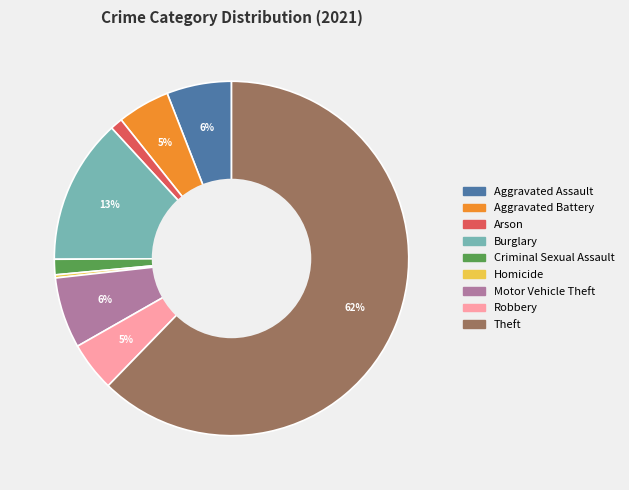

Combined, do Theft and Robbery account for over 50%?

Yes